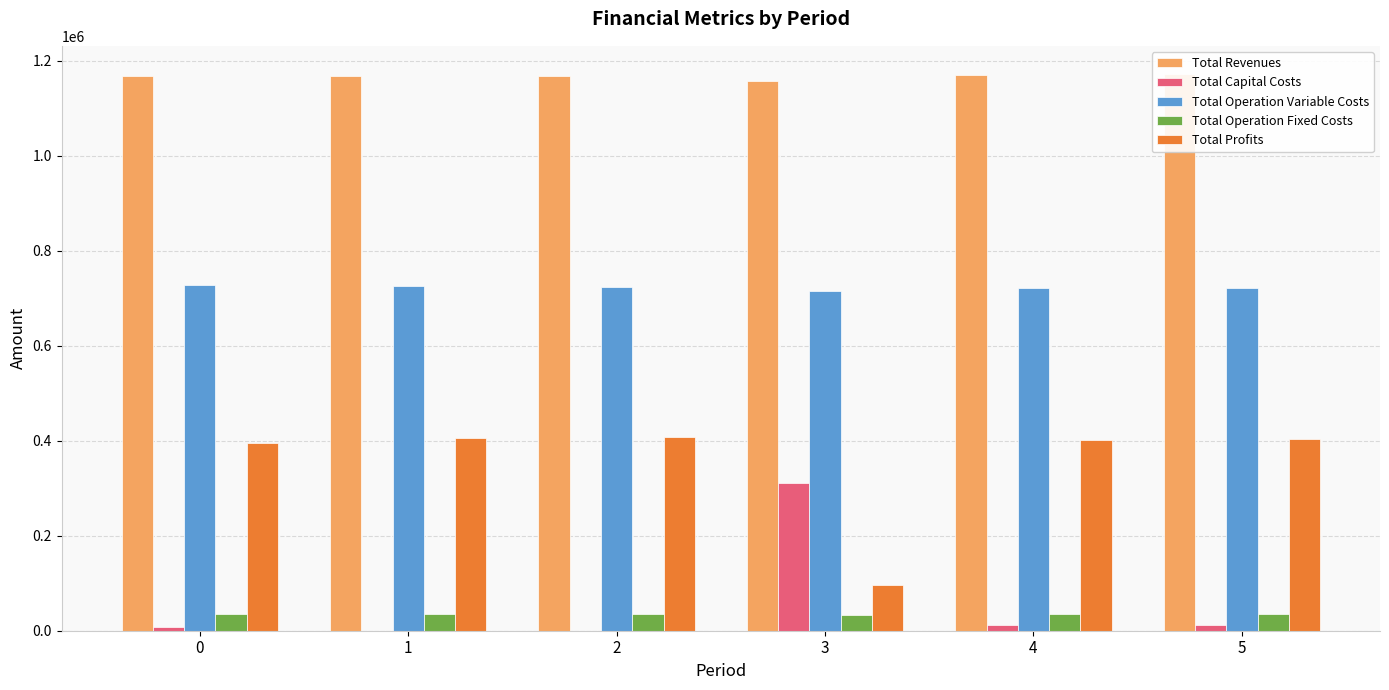

The value of Total Capital Costs at 3 is 311200.0. True or false?

True